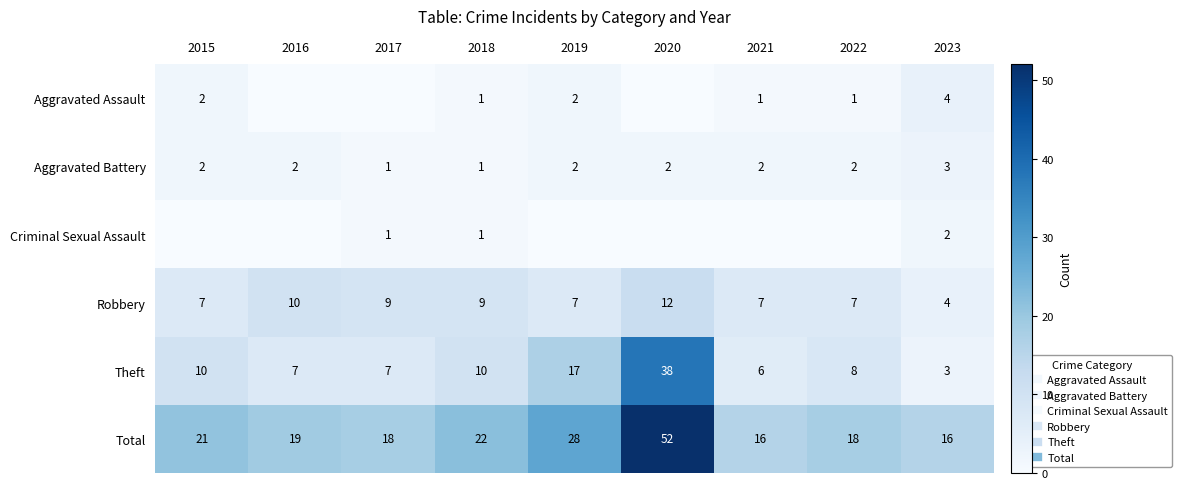

At which label does Aggravated Battery reach its minimum?

2017